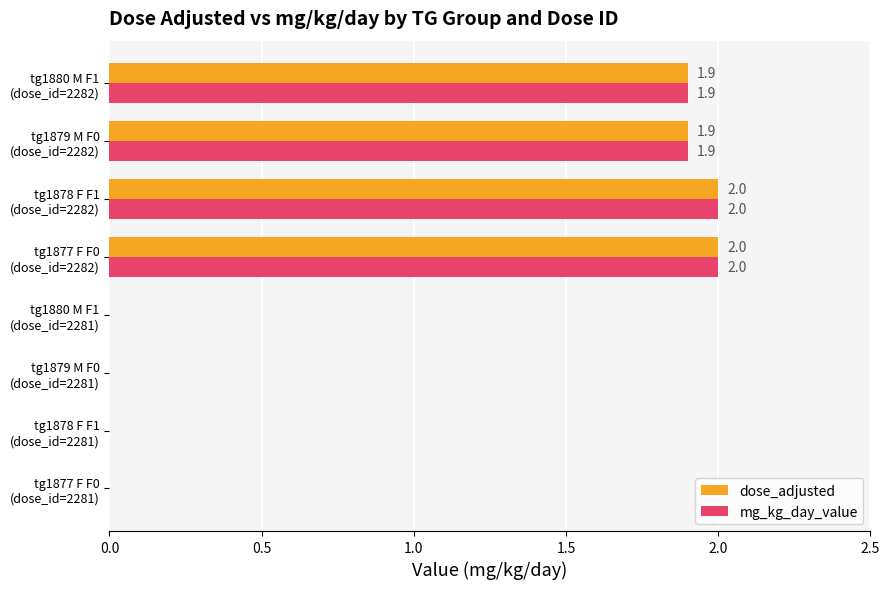

What is the maximum value for dose_adjusted?

2.0